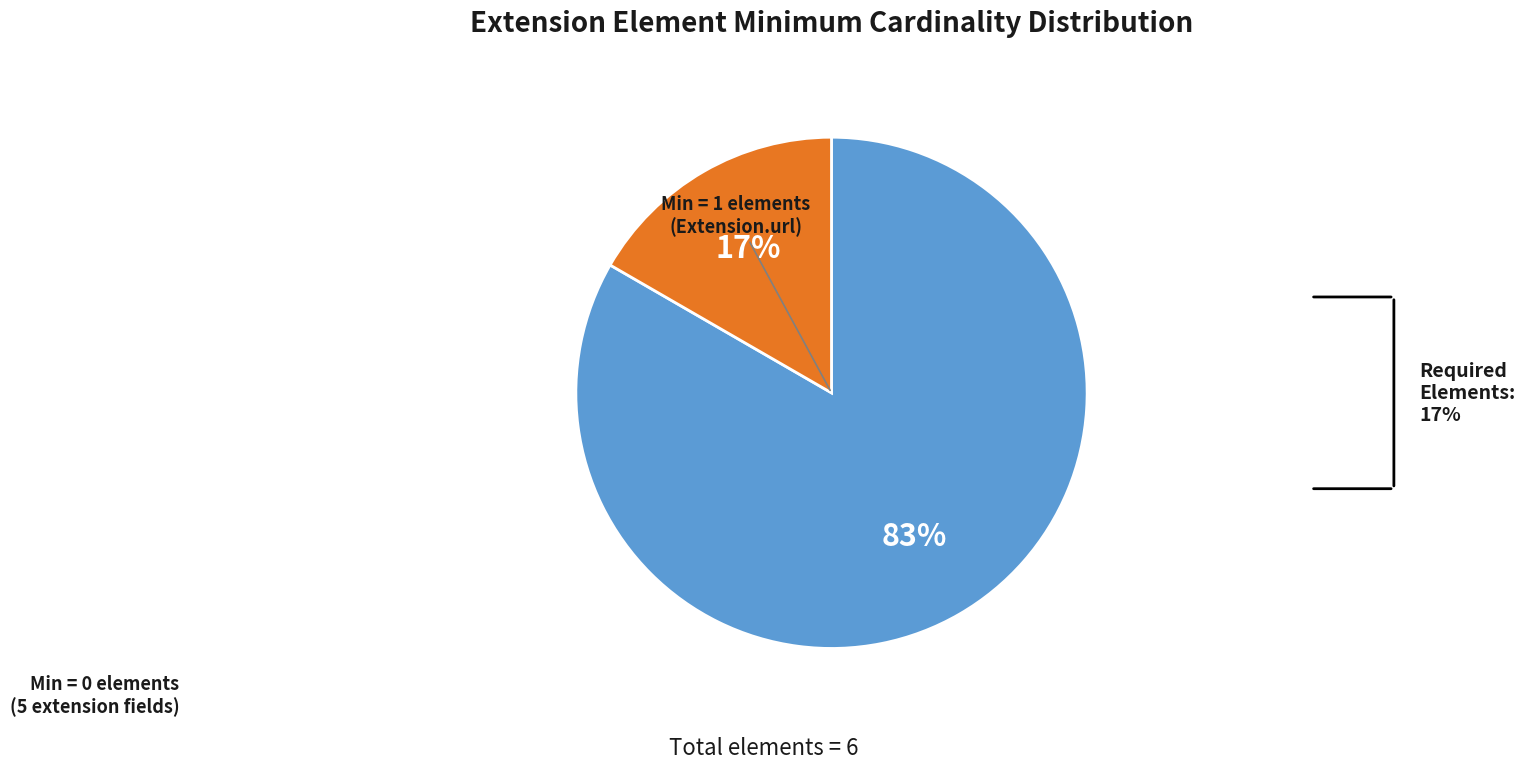

Which has a higher value, Min = 0 elements or Min = 1 elements?

Min = 0 elements